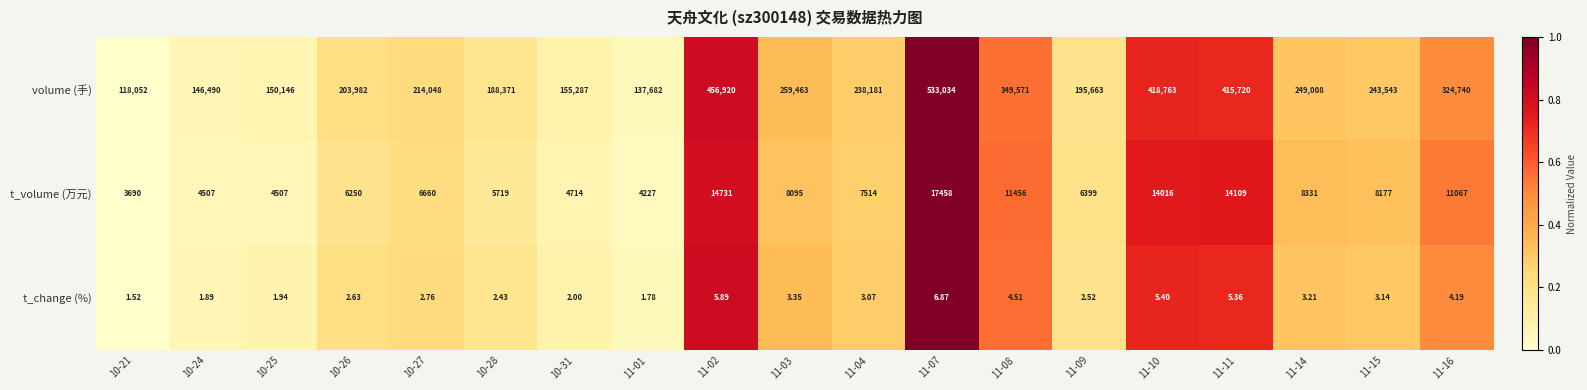

Which series has the widest spread of values?

volume (手)